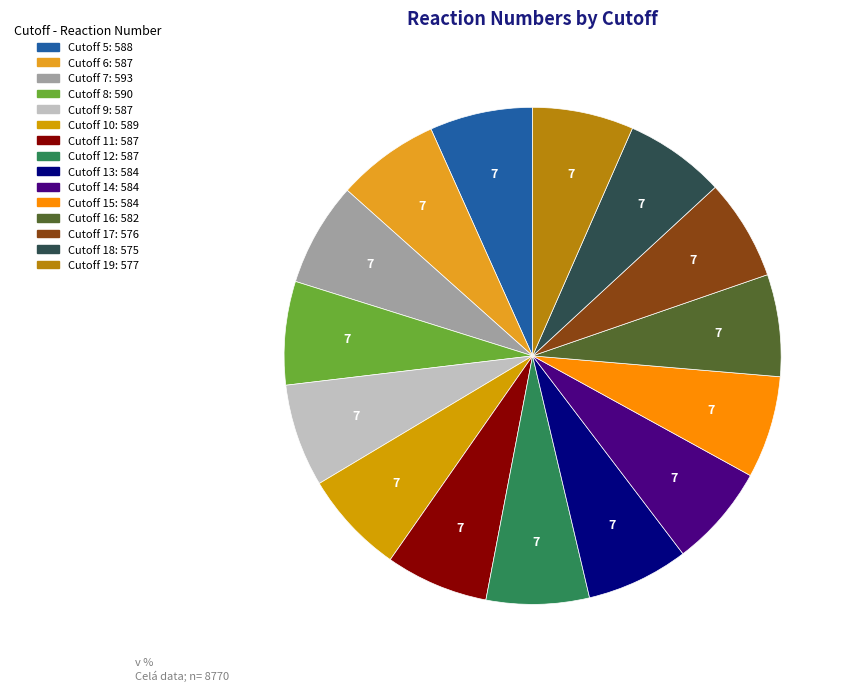

What is the smallest slice in the pie chart?

18